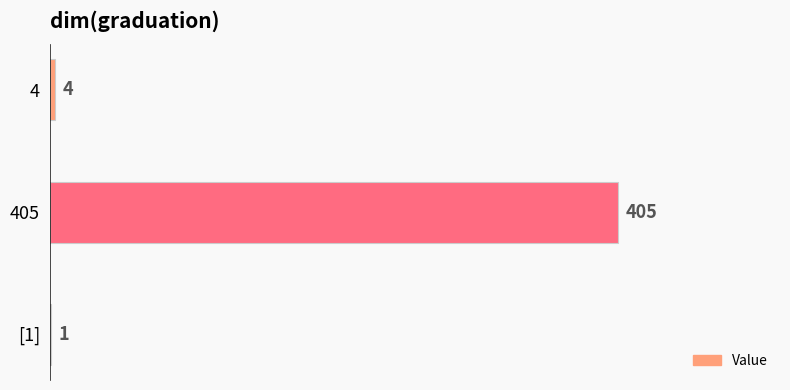

What is the average value?

137